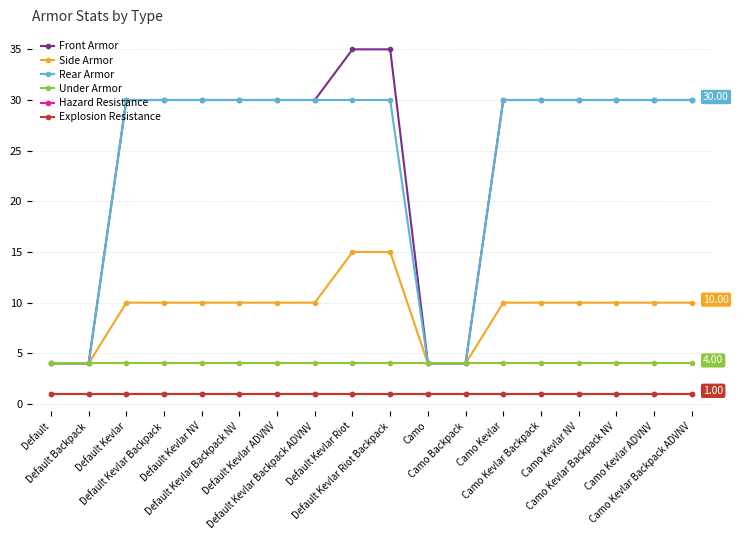

What is the label of the 13th point from the right?

Default Kevlar Backpack NV